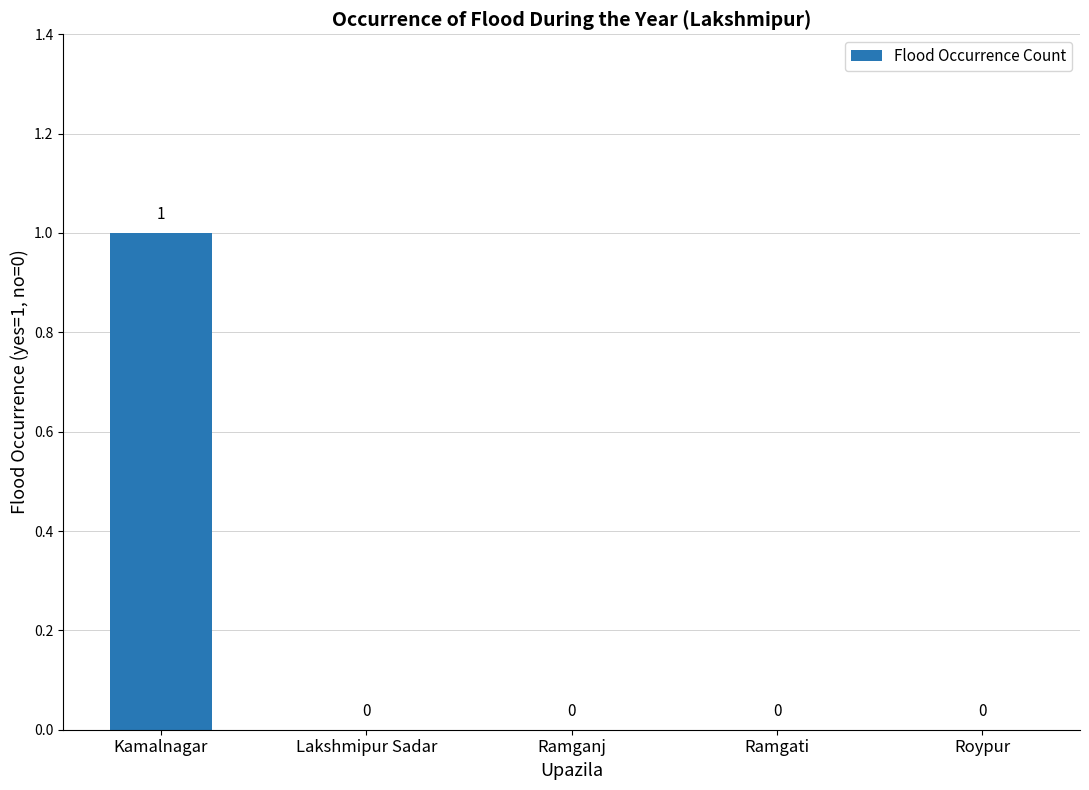

How many data points does each series have?

5